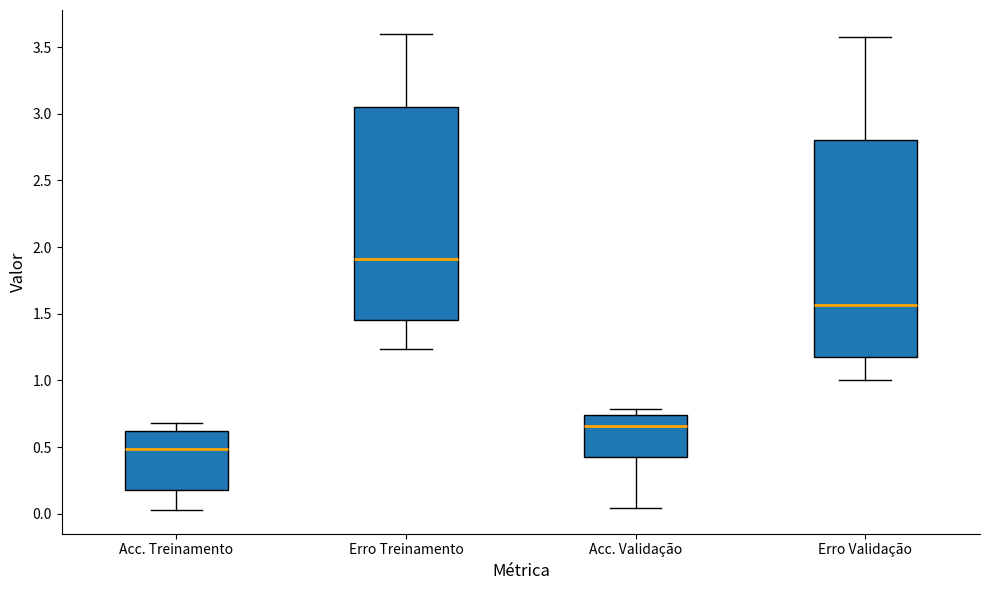

Which box's median line is the highest?

Erro Treinamento